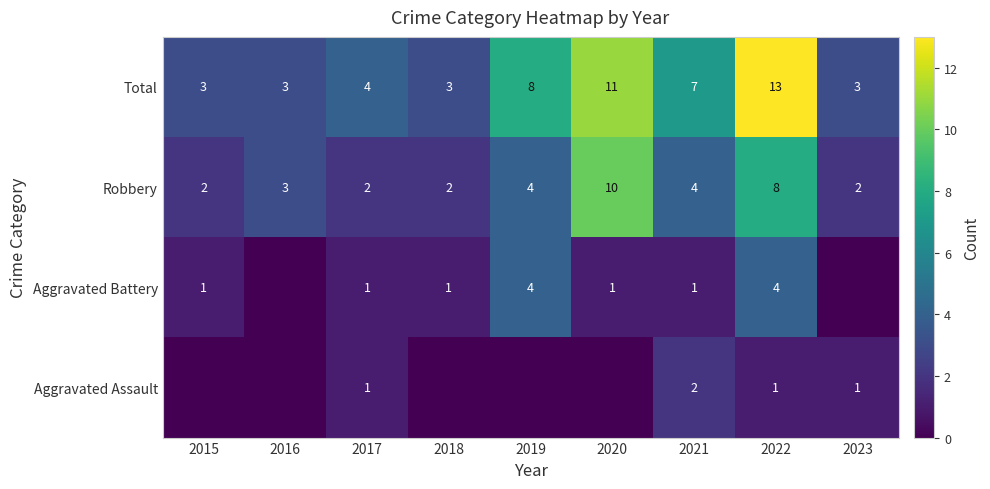

The value of Robbery at 2019 is 6. True or false?

False